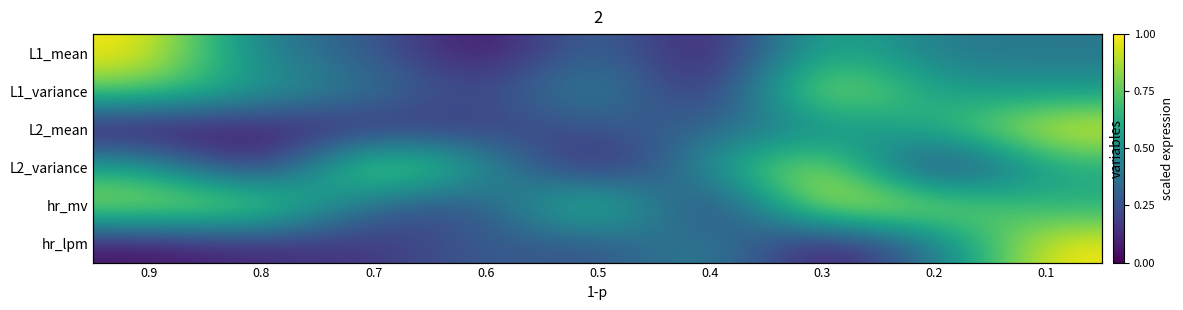

Count the number of data series in this chart.

6